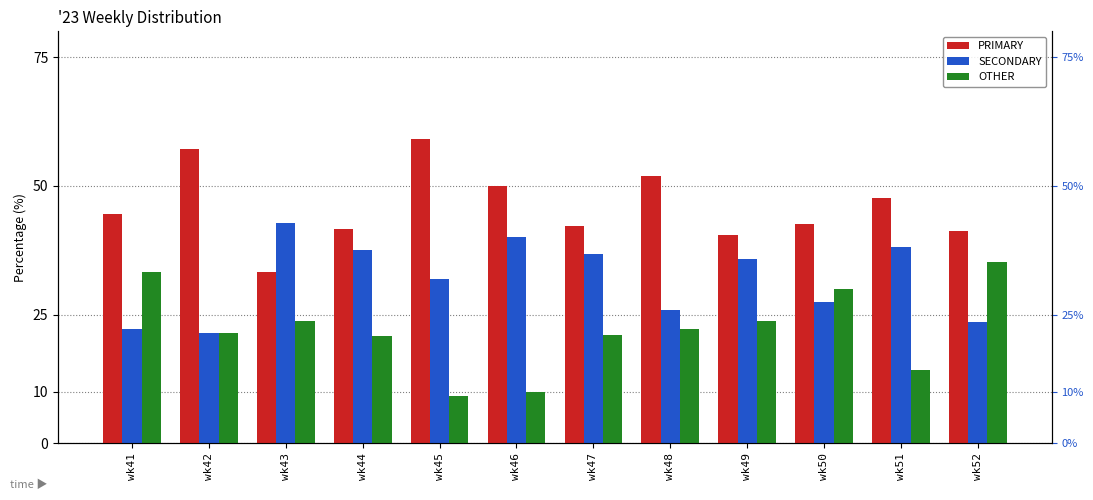

At which label is PRIMARY closest to 46?

wk41